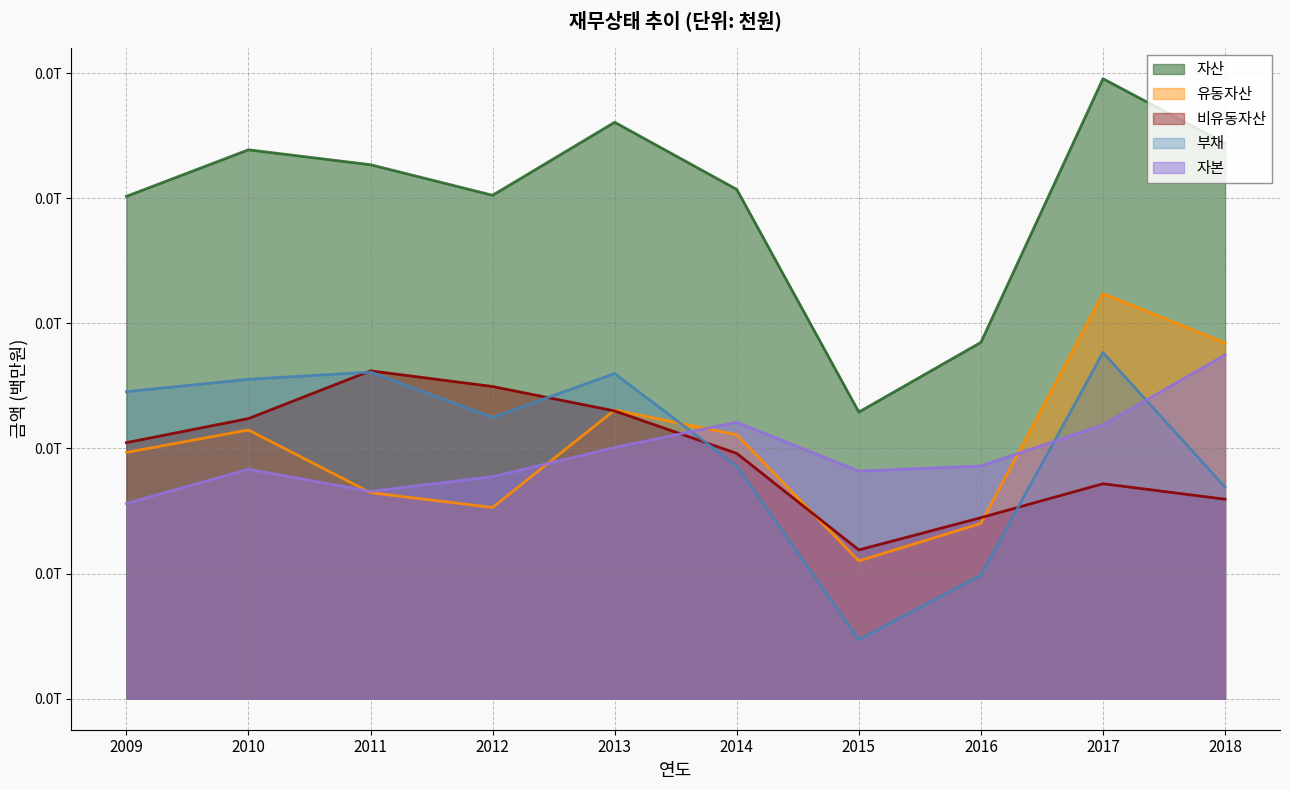

List the series in order of their peak value, highest first.

자산, 유동자산, 부채, 자본, 비유동자산